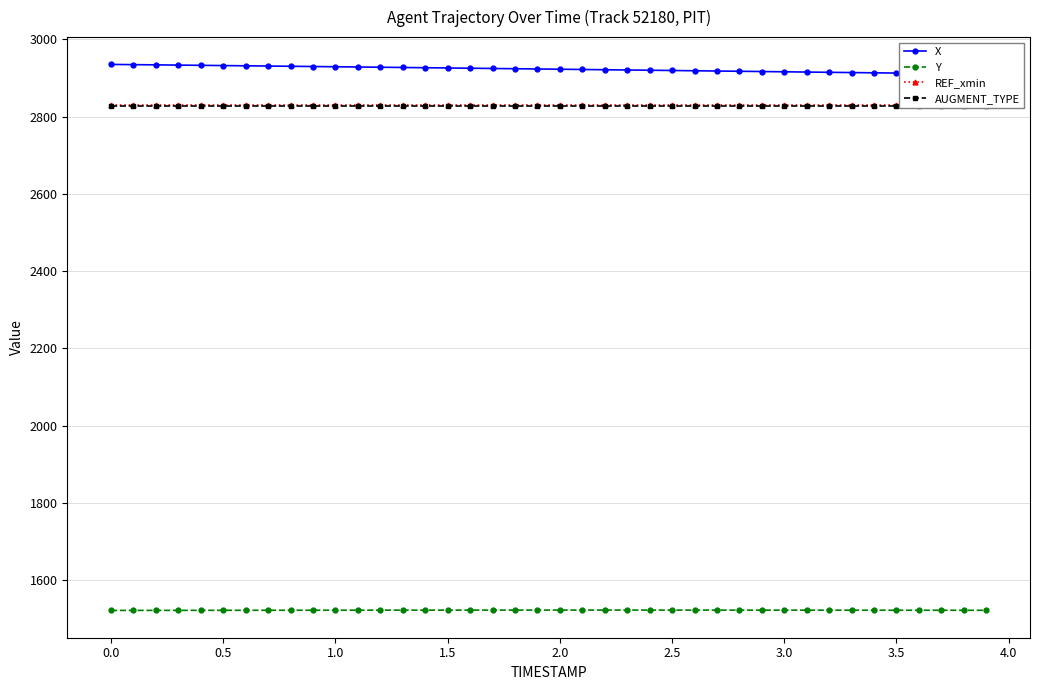

Which series has the widest spread of values?

X